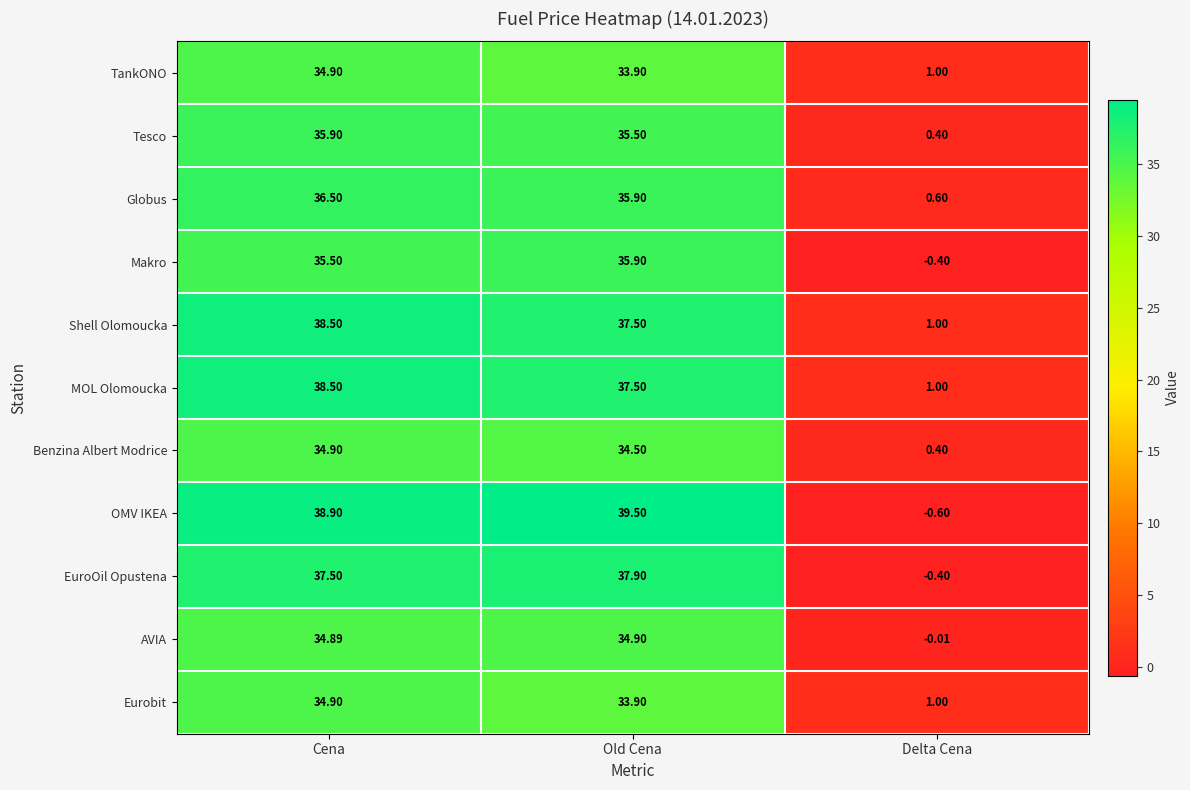

List the labels in order of Globus value, largest first.

Cena, Old Cena, Delta Cena